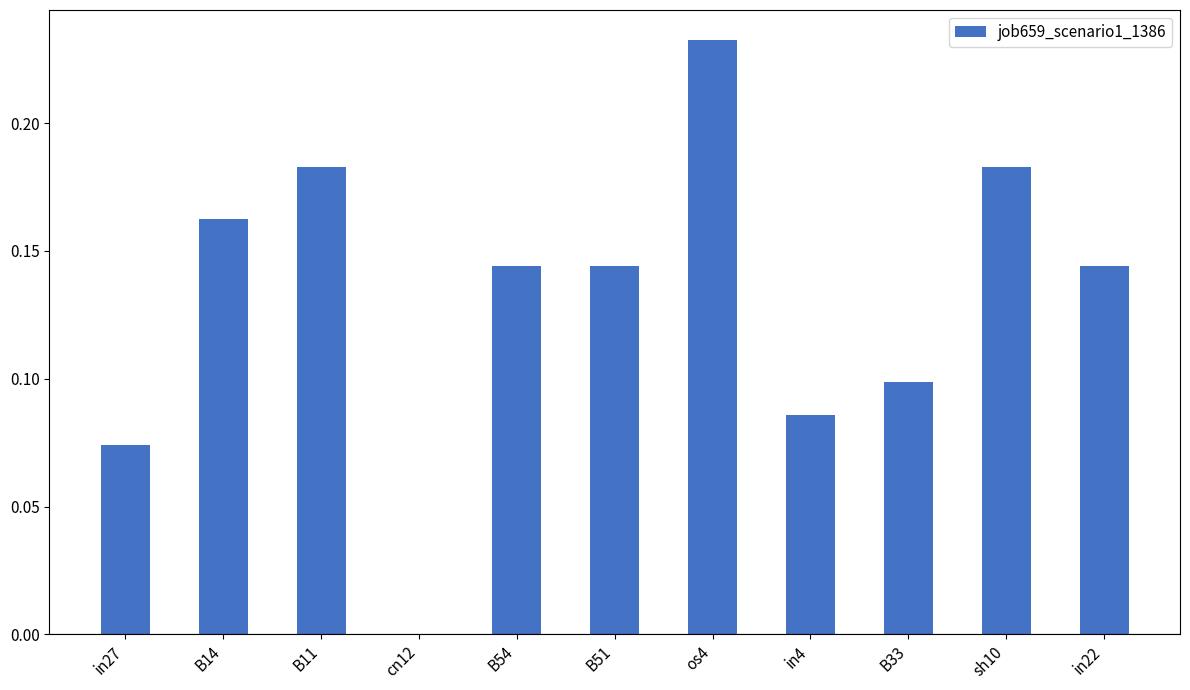

Is it true that the value at sh10 is 0.0?

False